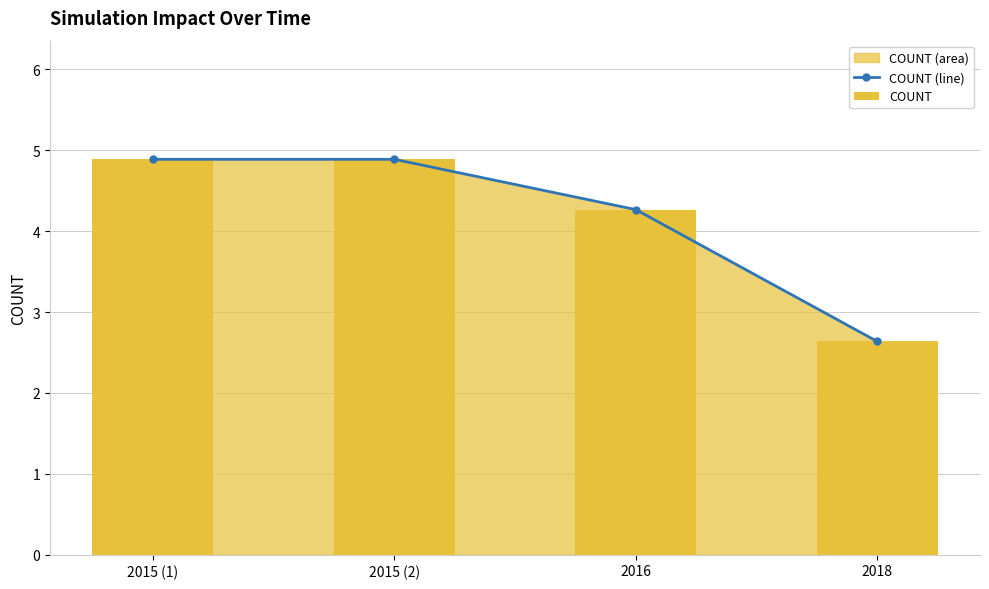

Reading right to left, what are all the values shown in this chart?

COUNT (line): 2.6	4.3	4.9	4.9
COUNT: 2.6	4.3	4.9	4.9